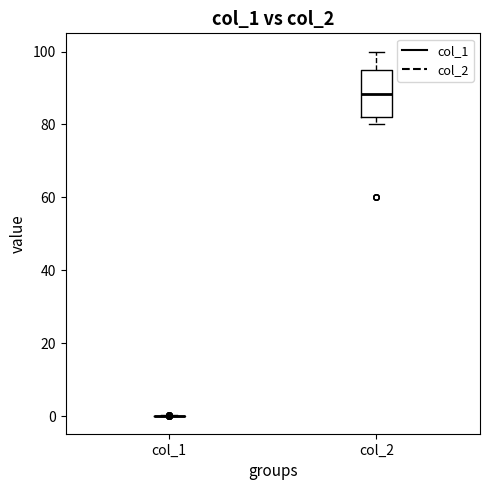

Which box is the tallest, from its lower edge to its upper edge?

col_2